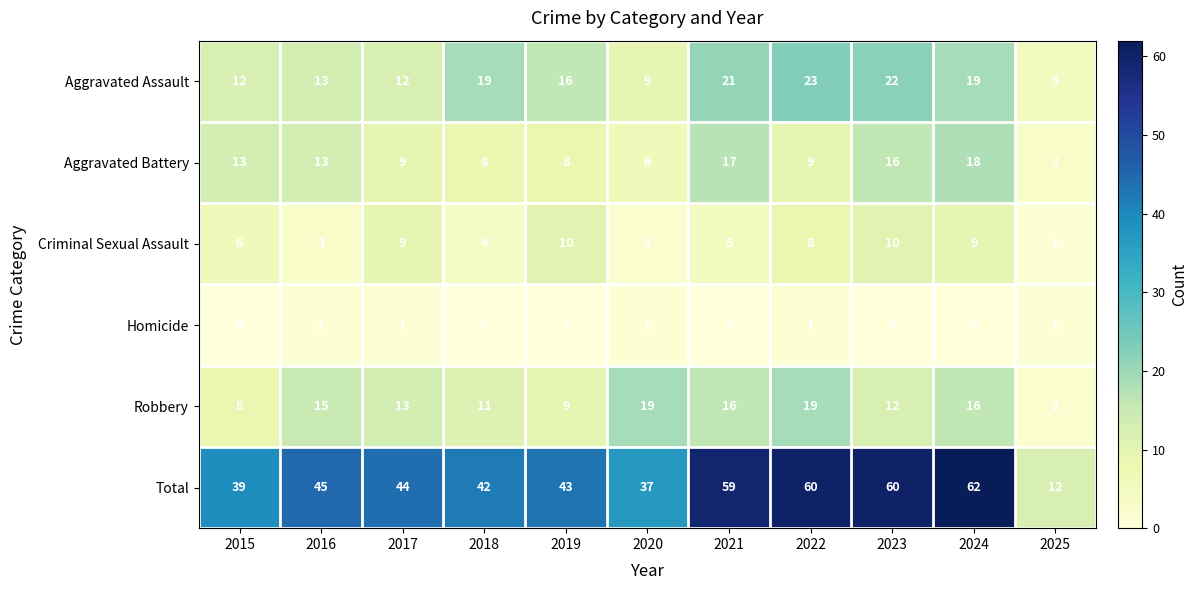

The Robbery series shows 13 at 2017. True or false?

True